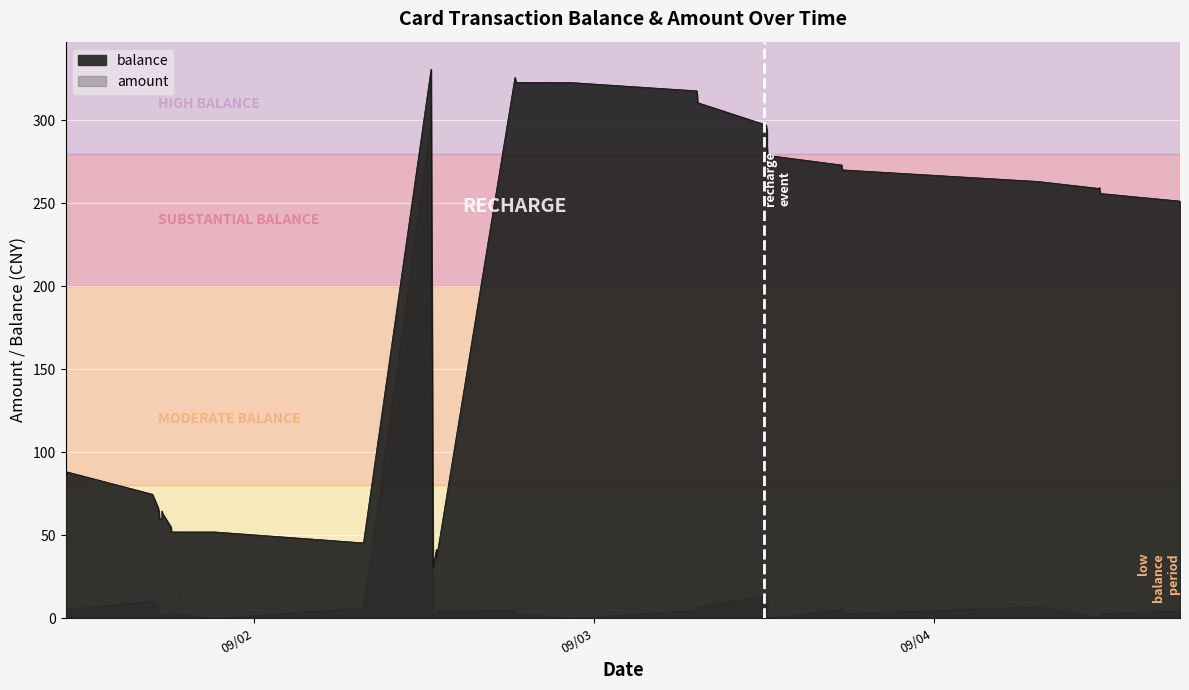

What is the value of the 34th point from the left?

270.2